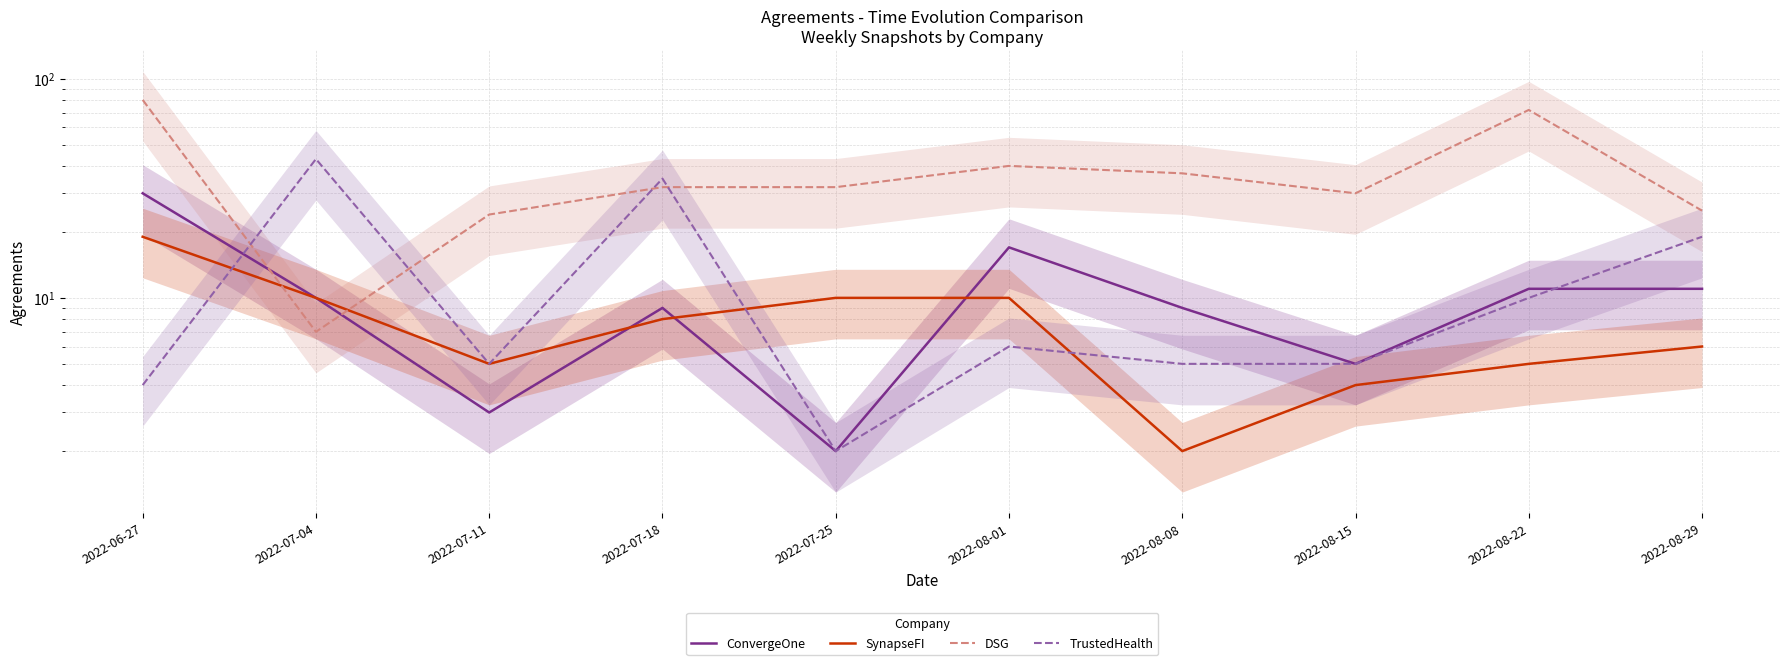

True or false: DSG has a value of 7 at 2022-07-04.

True